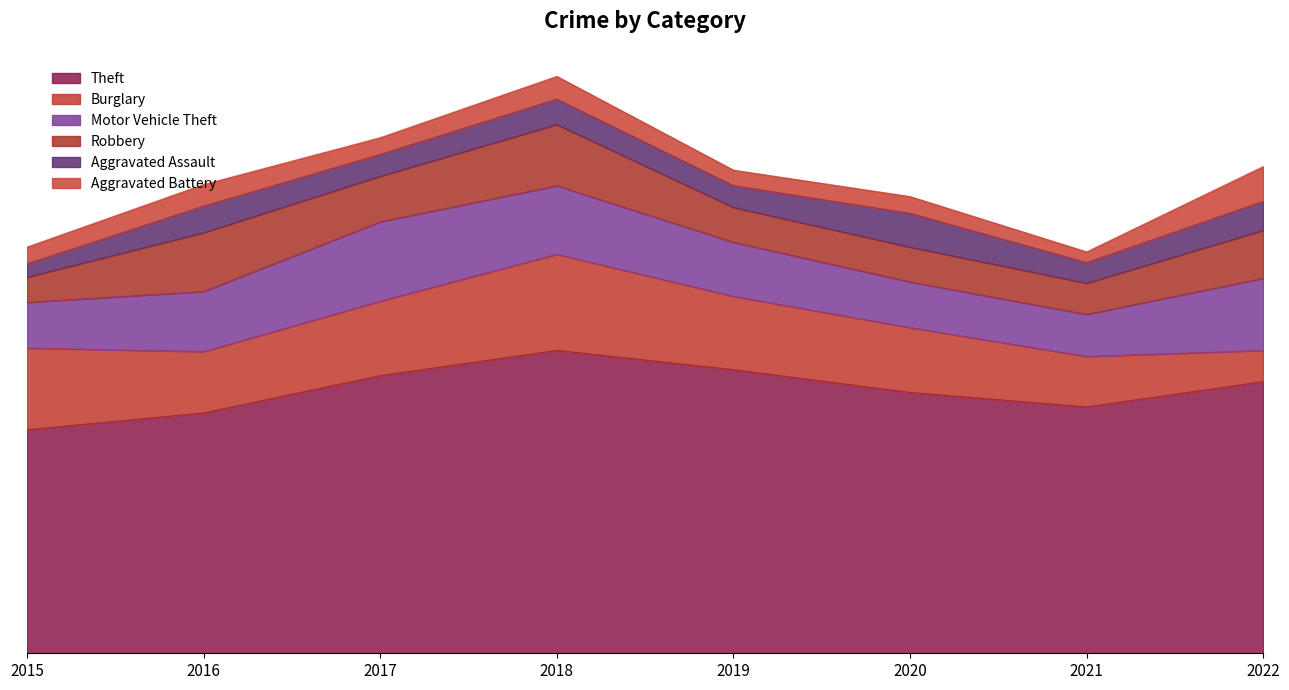

Which series changed the most between 2015 and 2018?

Theft